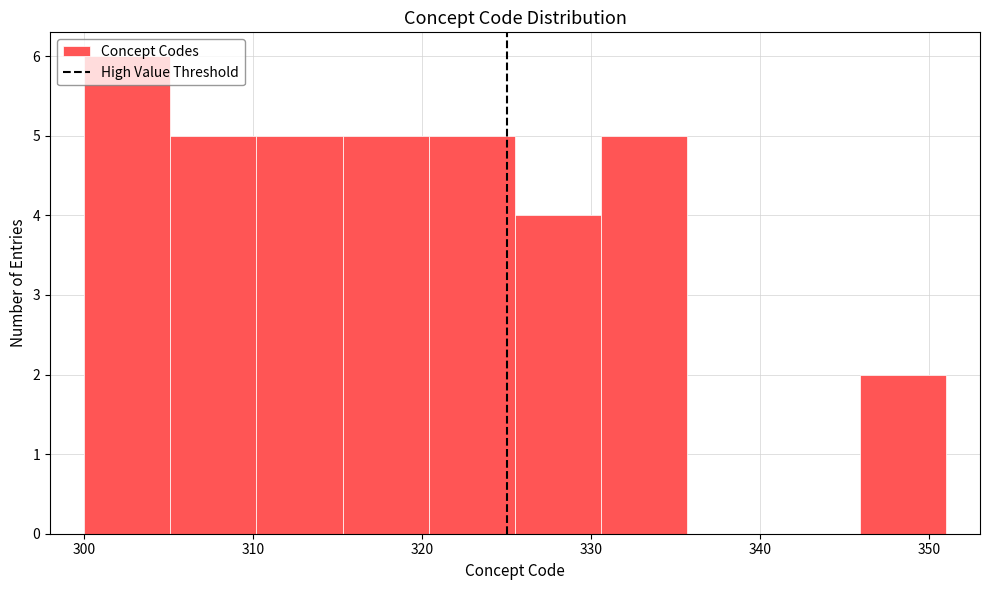

Reading left to right, transcribe this chart: for each bar, give the range it covers on the x-axis and its height. Neither the bar edges nor the heights are printed on the chart, so give them approximately, as read against the axes.

300.0 to 305.1: 6
305.1 to 310.2: 5
310.2 to 315.3: 5
315.3 to 320.4: 5
320.4 to 325.5: 5
325.5 to 330.6: 4
330.6 to 335.7: 5
335.7 to 340.8: 0
340.8 to 345.9: 0
345.9 to 351.0: 2